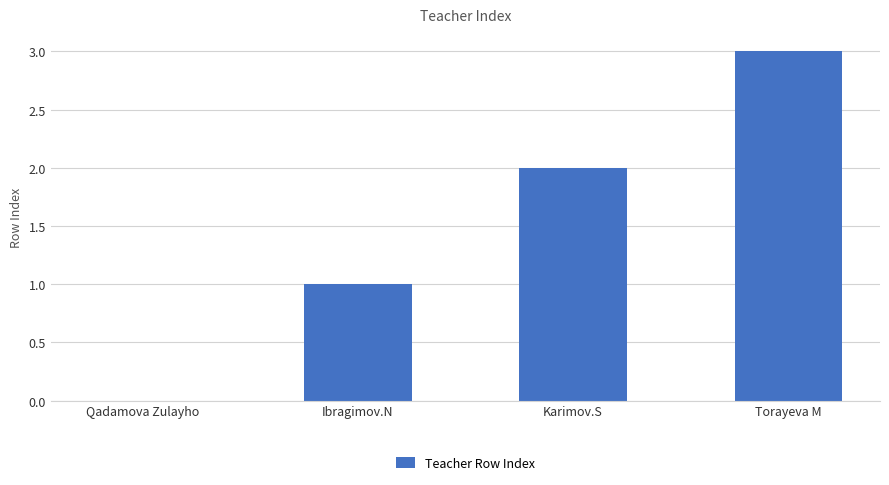

What is the maximum value shown in the chart?

3